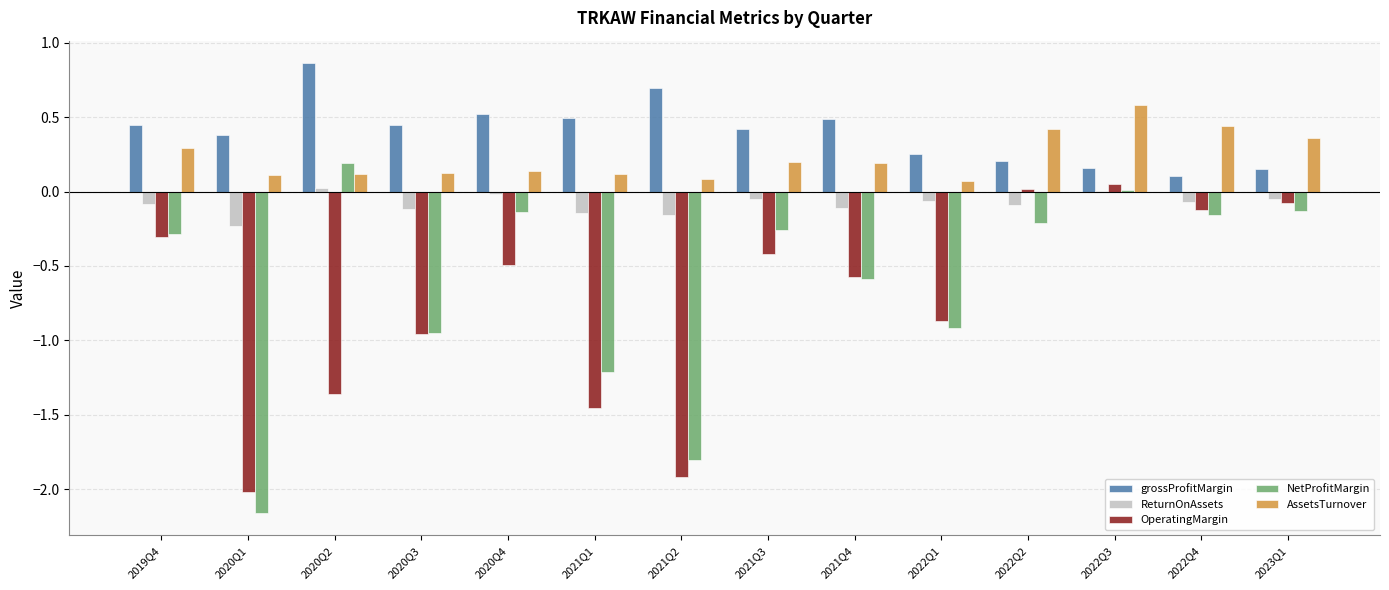

Which series has the largest total across all categories?

grossProfitMargin